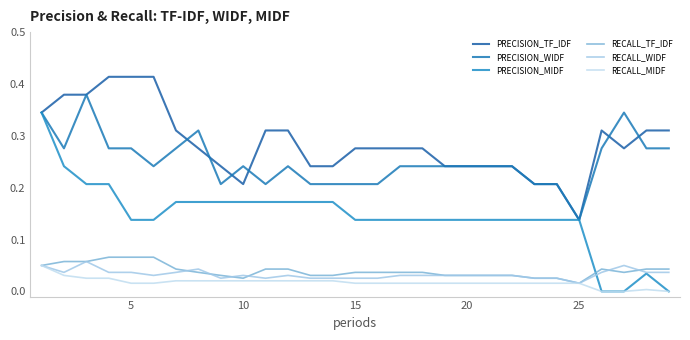

How many lines are shown in the chart?

6